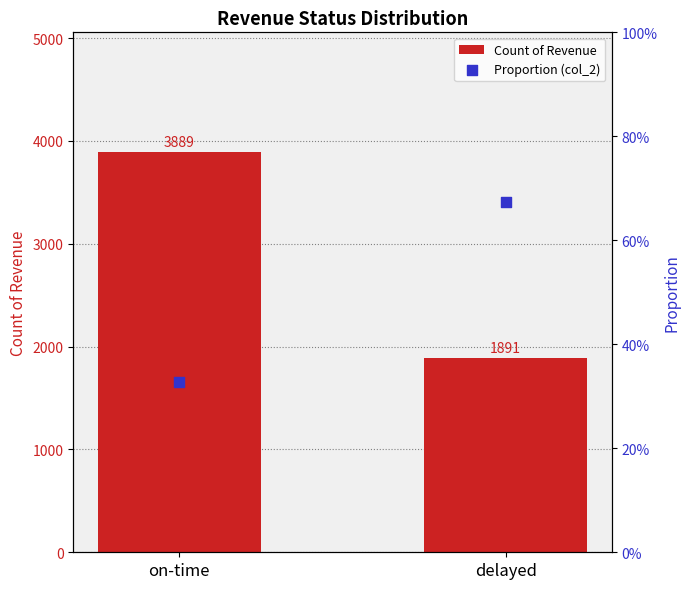

Which series has the largest total across all categories?

Count of Revenue